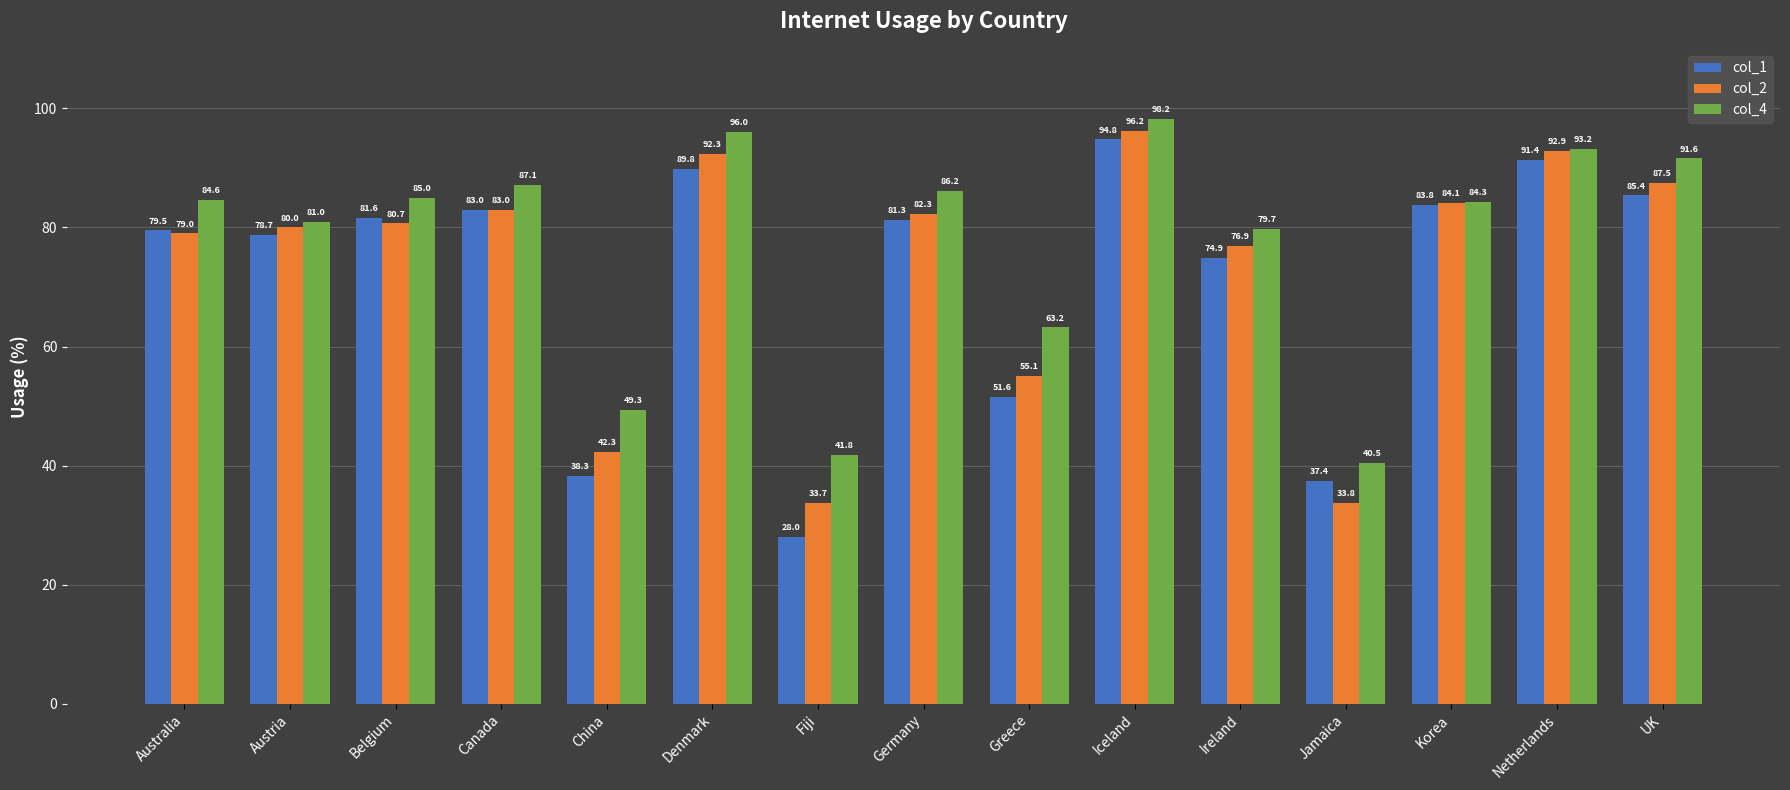

Rank the series at Australia from highest to lowest value.

col_4, col_1, col_2